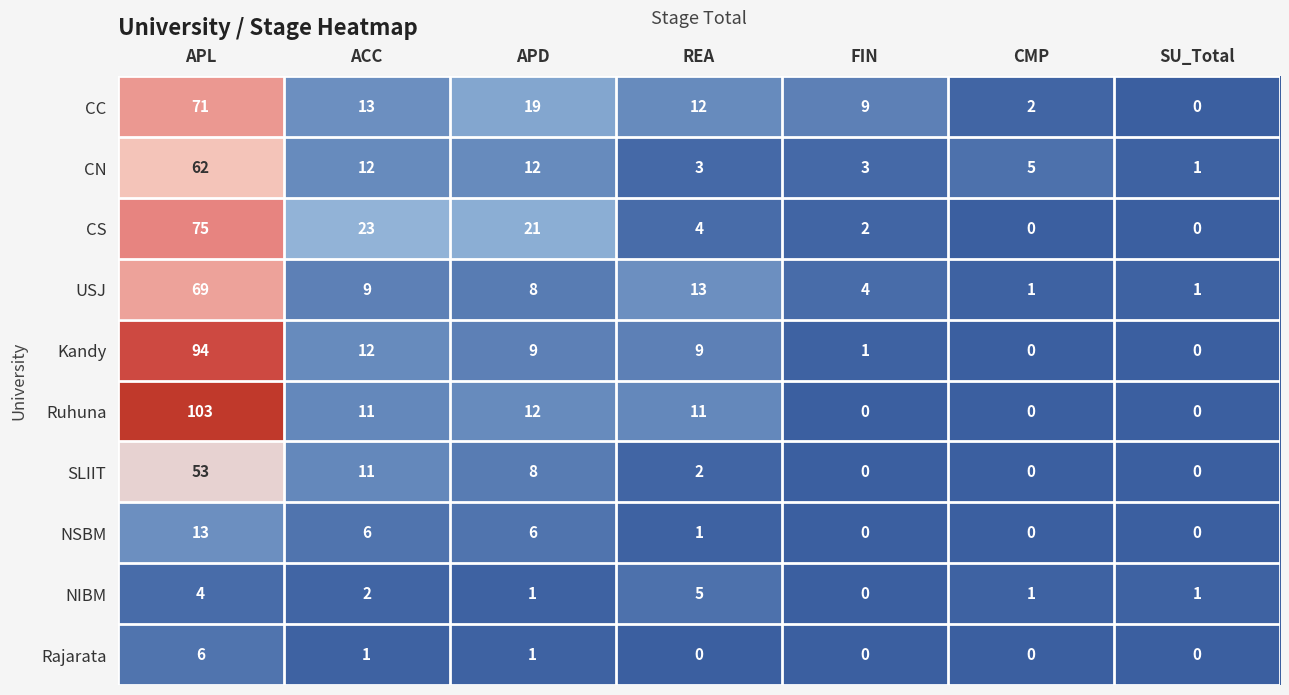

Where does the NIBM series first go above 1?

APL